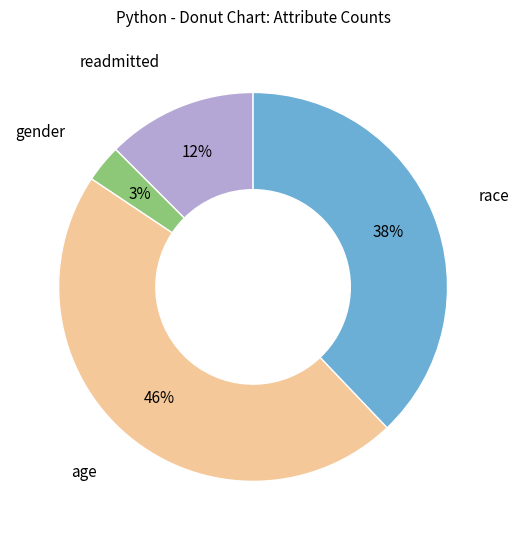

Is the sum of readmitted and age greater than half?

Yes